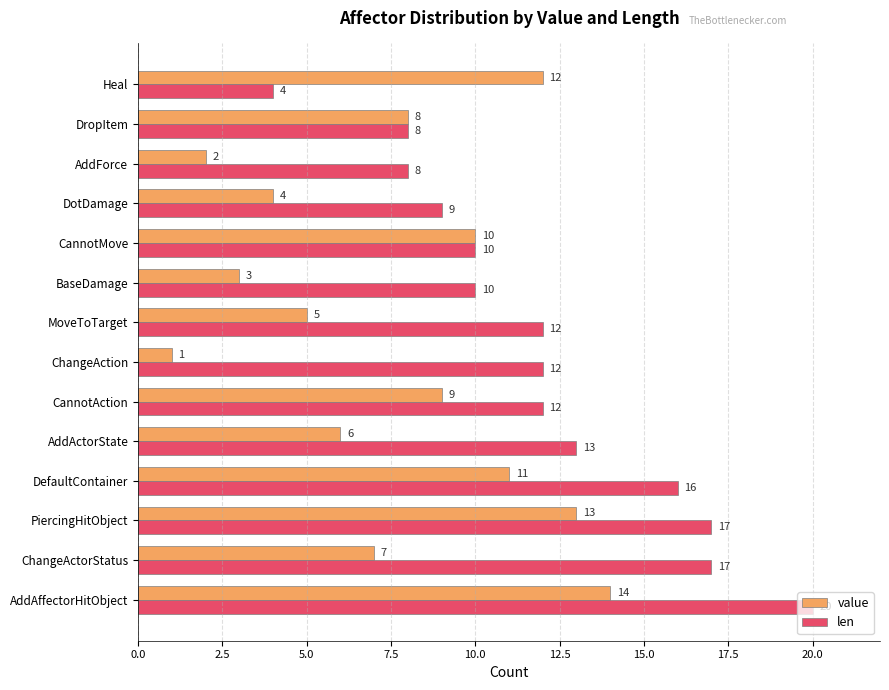

What is the total value across all series at DotDamage?

13